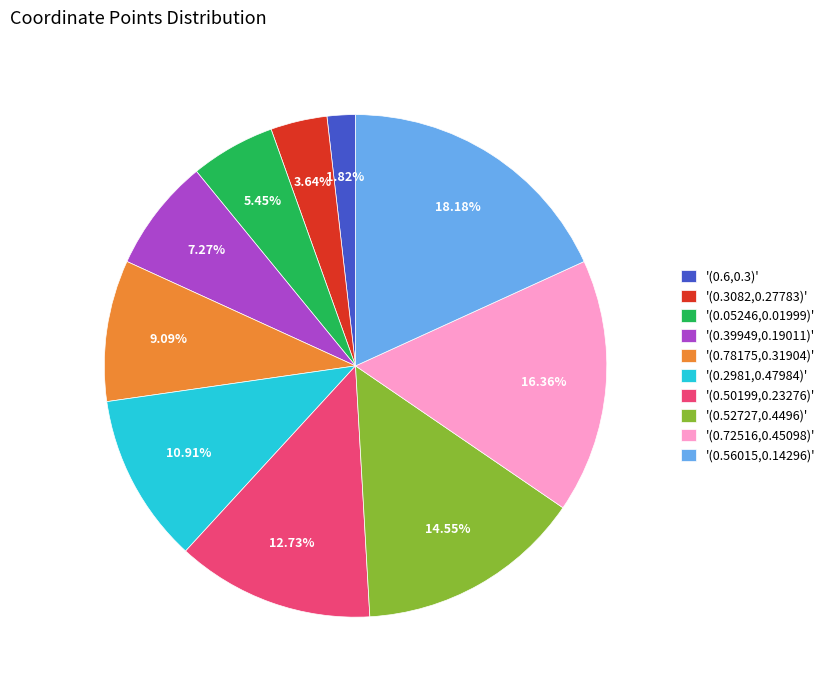

Do '(0.72516,0.45098)' and '(0.56015,0.14296)' together represent more than half of the pie?

No